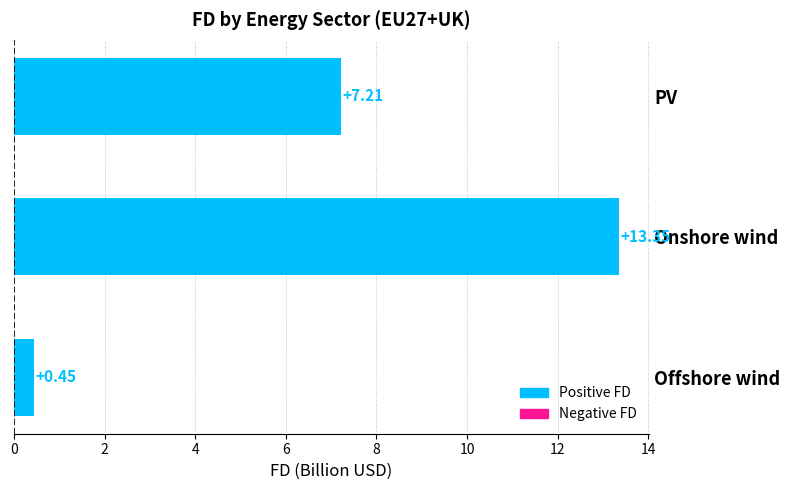

How many bars are there in total?

3